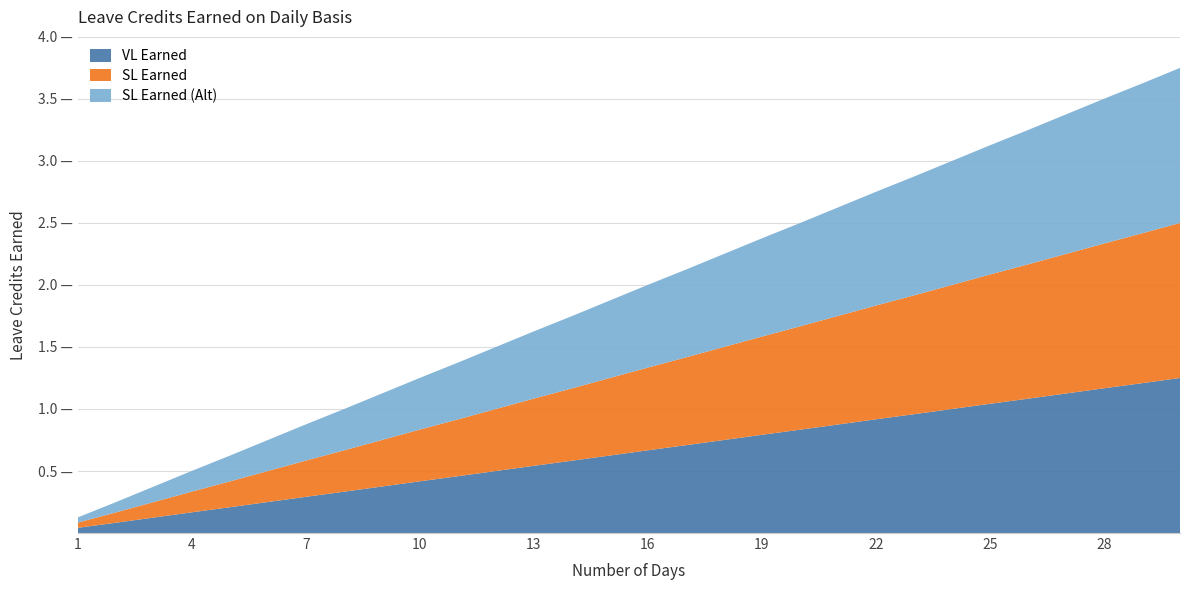

Reading left to right, extract all data points from this chart.

VL Earned: 0.0	0.1	0.1	0.2	0.2	0.2	0.3	0.3	0.4	0.4	0.5	0.5	0.5	0.6	0.6	0.7	0.7	0.8	0.8	0.8	0.9	0.9	1.0	1.0	1.0	1.1	1.1	1.2	1.2	1.2
SL Earned: 0.0	0.1	0.1	0.2	0.2	0.2	0.3	0.3	0.4	0.4	0.5	0.5	0.5	0.6	0.6	0.7	0.7	0.8	0.8	0.8	0.9	0.9	1.0	1.0	1.0	1.1	1.1	1.2	1.2	1.2
SL Earned (Alt): 0.0	0.1	0.1	0.2	0.2	0.2	0.3	0.3	0.4	0.4	0.5	0.5	0.5	0.6	0.6	0.7	0.7	0.8	0.8	0.8	0.9	0.9	1.0	1.0	1.0	1.1	1.1	1.2	1.2	1.2